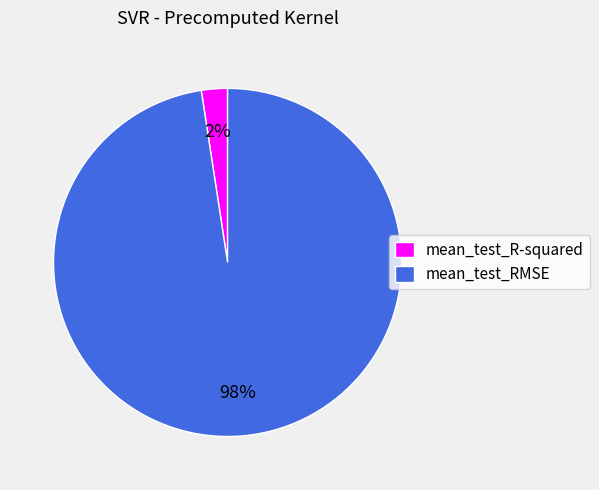

To the nearest percent, what is the average slice percentage?

50%